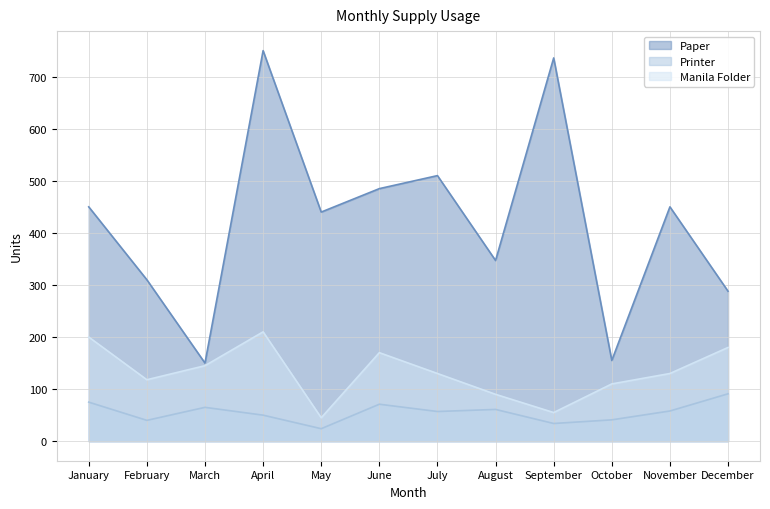

How many values in the Manila Folder series are below 130?

5